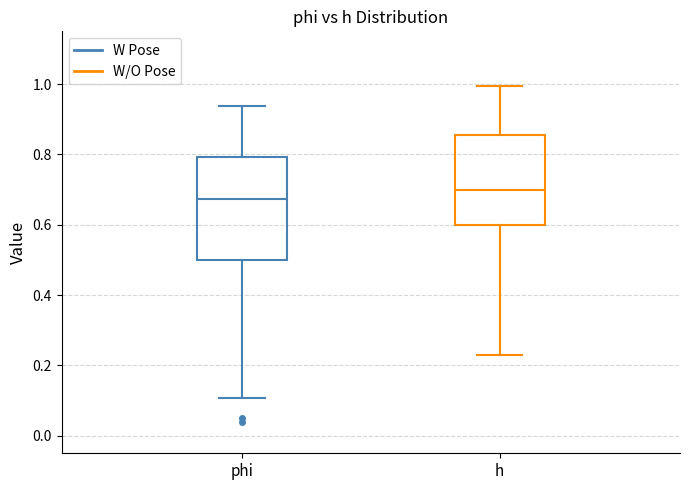

Reading left to right, read every box against the y-axis: the position of its median line, the range the box covers, and the ends of its whiskers. The values are not printed on the chart, so give them approximately, as read against the axis.

phi: median 0.68, box 0.50 to 0.80, whiskers 0.10 to 0.94
h: median 0.70, box 0.60 to 0.86, whiskers 0.24 to 1.00